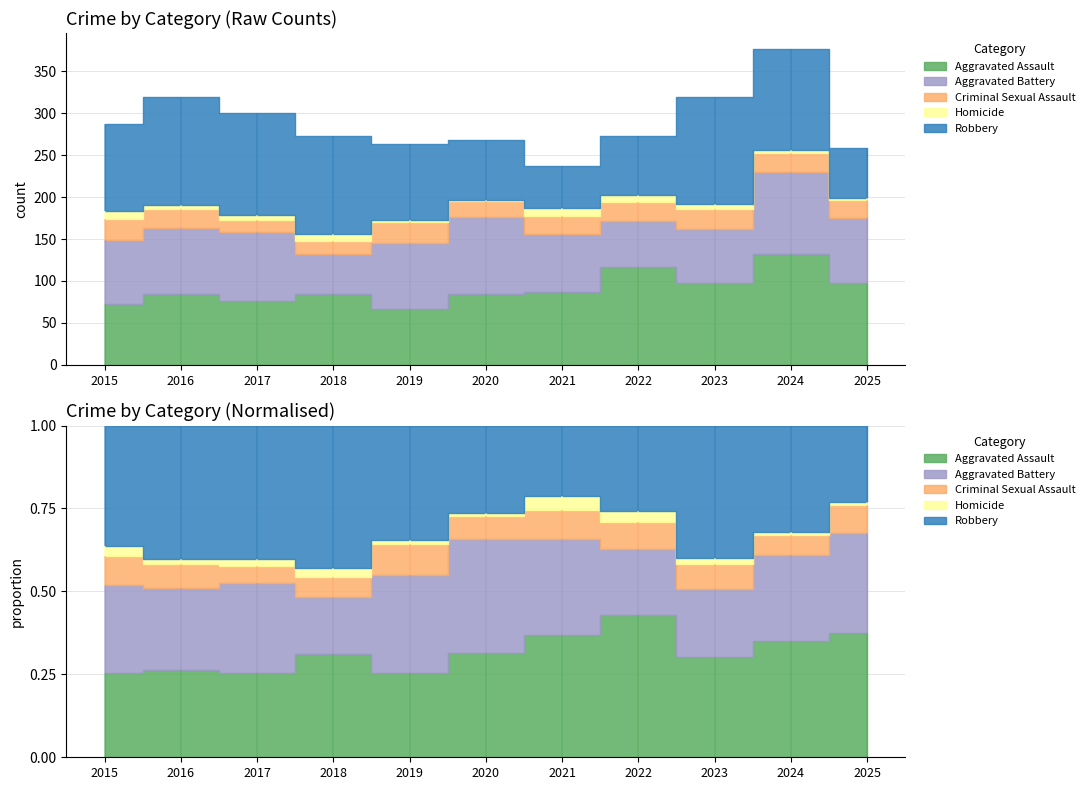

Read the Aggravated Battery value at 2020, to the nearest 5.

90